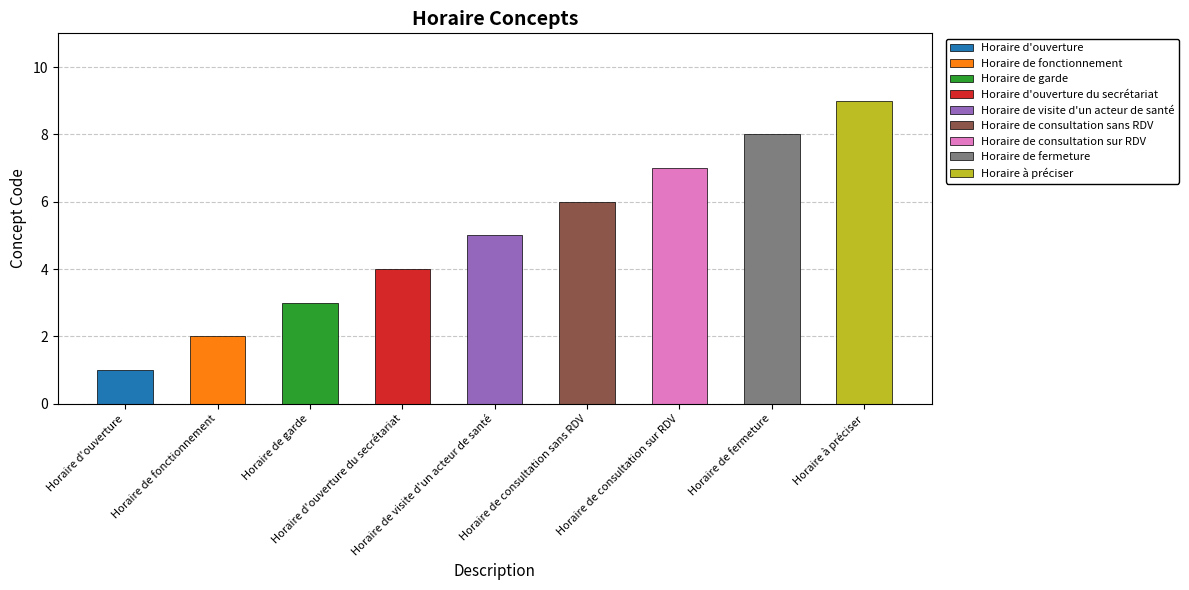

What is the sum of the values at Horaire de garde and Horaire de consultation sur RDV?

10